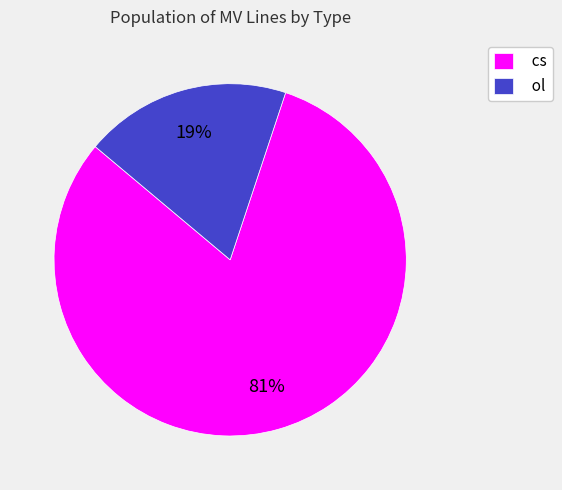

Which slice is the smallest?

ol